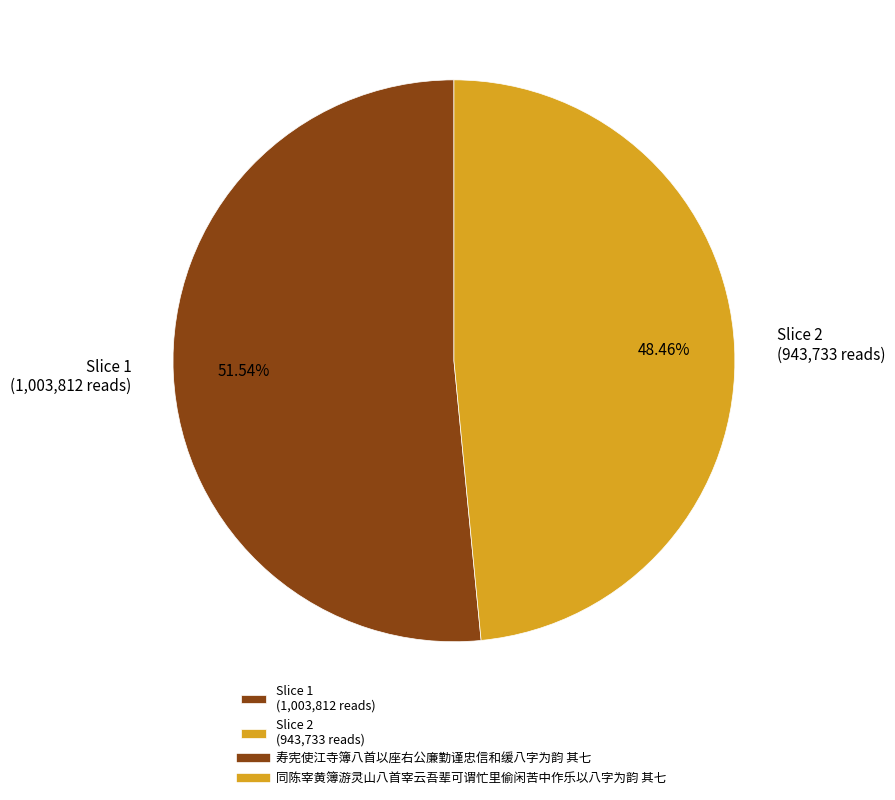

Which category has the biggest portion of the pie?

Slice 1 (1,003,812 reads)